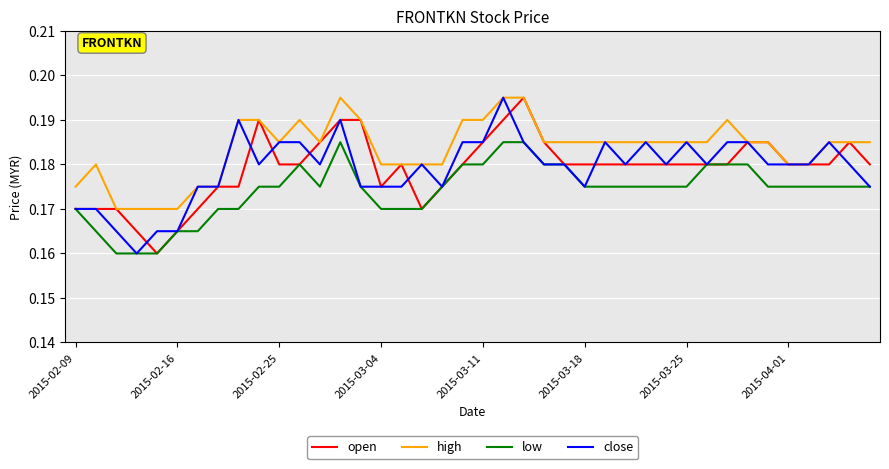

True or false: high and low cross at least once.

False